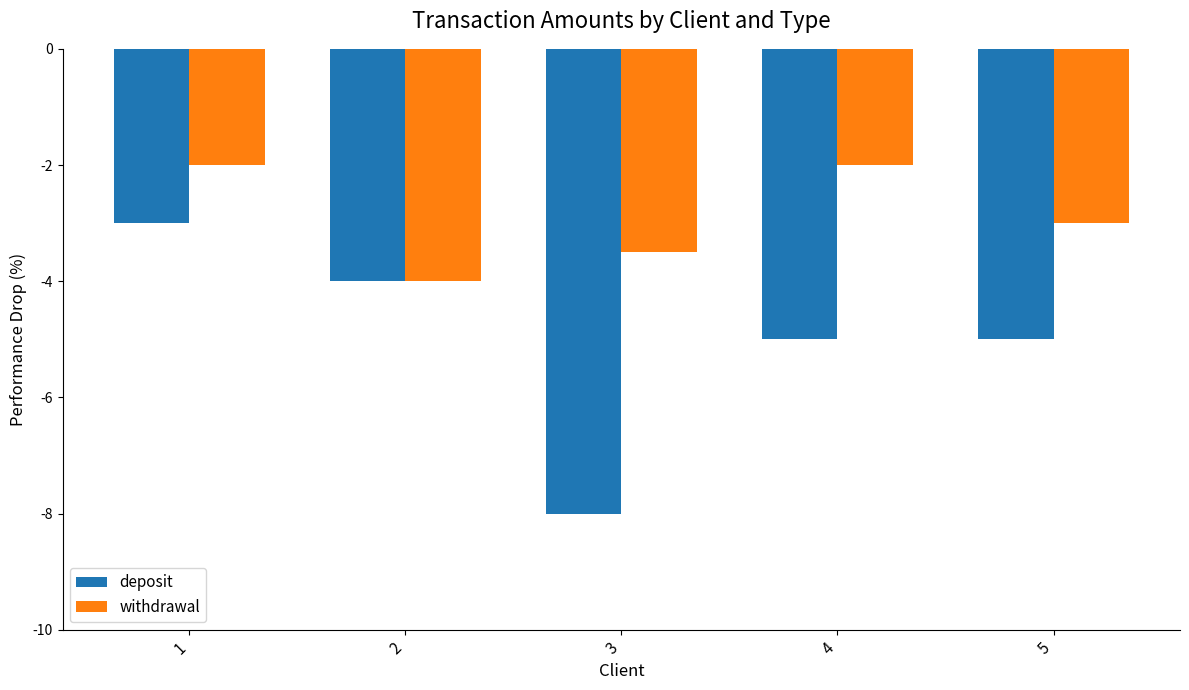

What is the spread (max minus min) of values at 3?

4.5